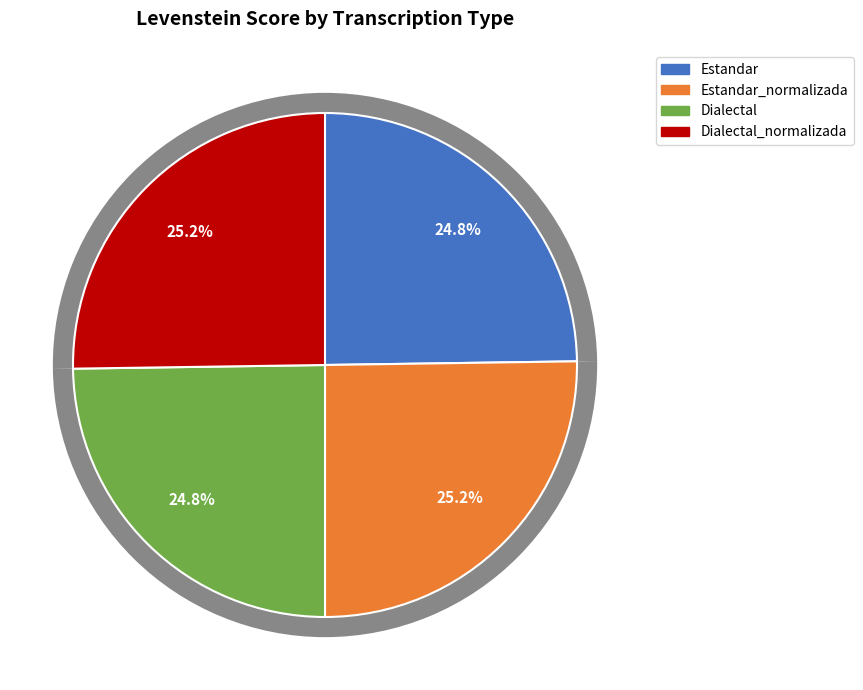

What is the smallest slice in the pie chart?

Estandar